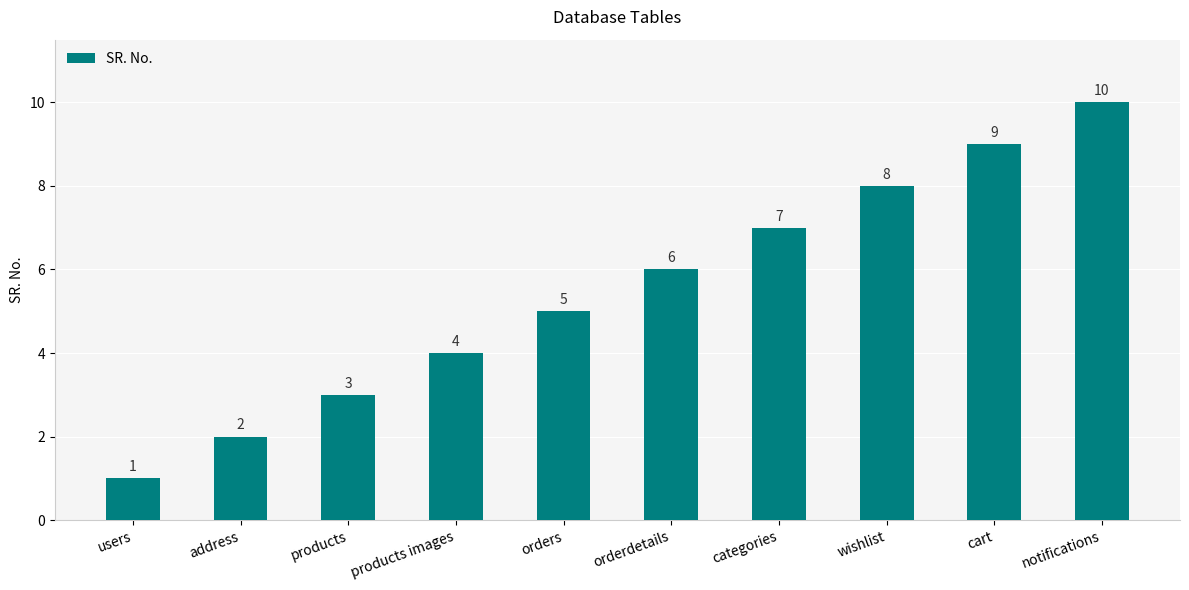

What is the difference between the maximum and minimum values?

9